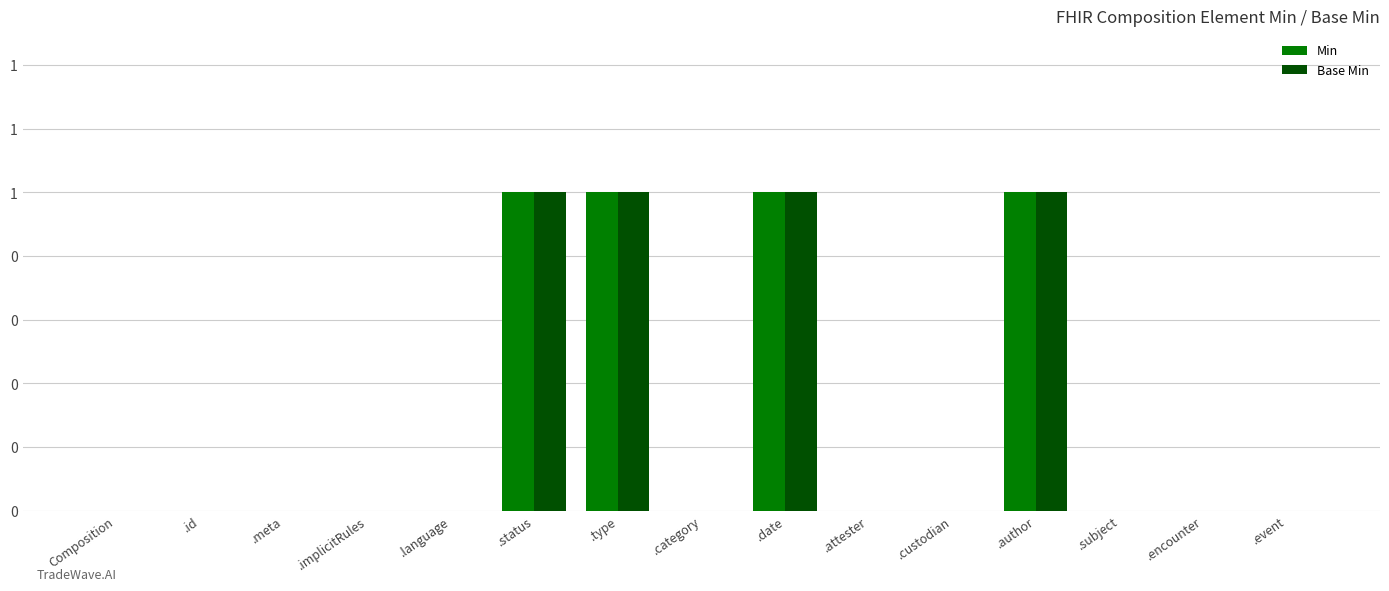

What is the label of the 1st bar from the right?

.event